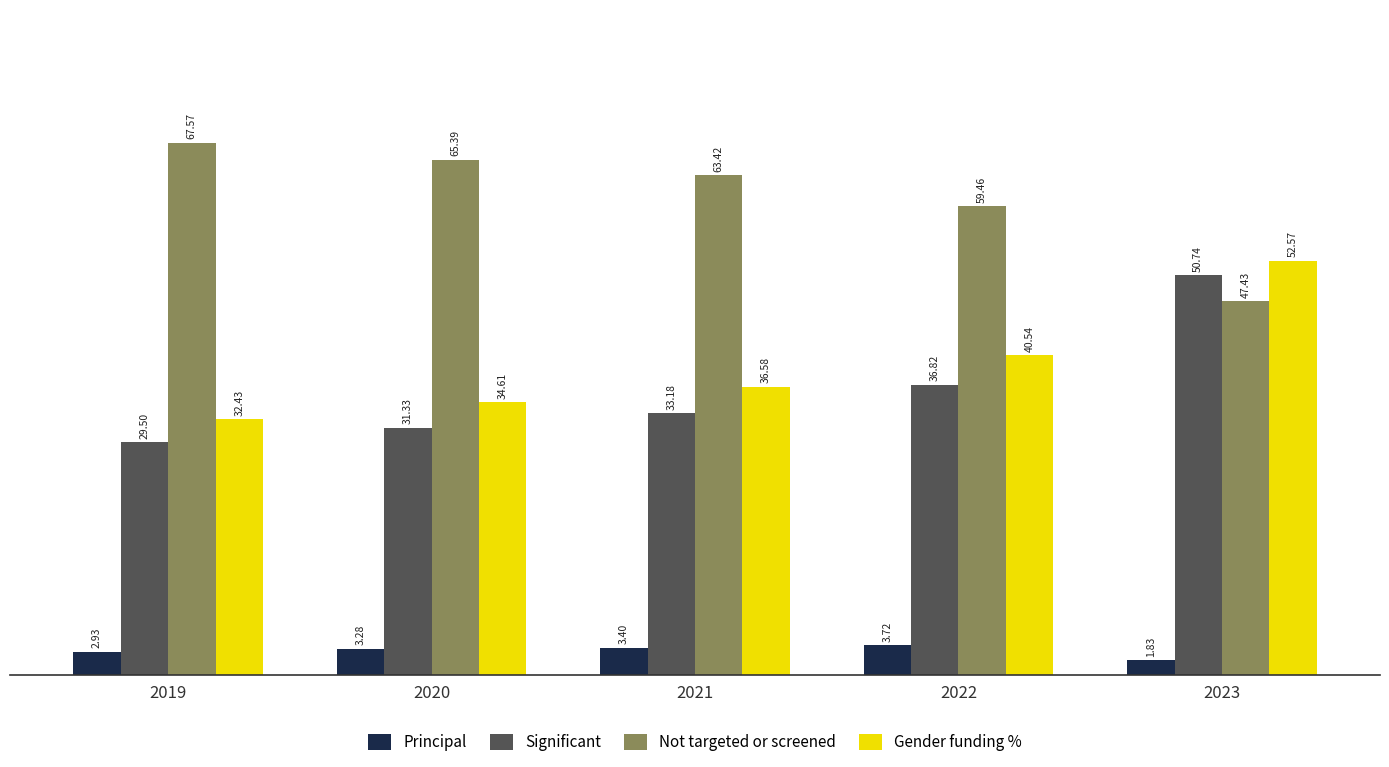

What is the sum of the Not targeted or screened values at 2022 and 2019?

127.0